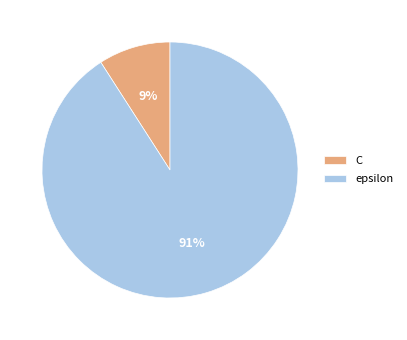

True or false: epsilon accounts for 79% of the total.

False